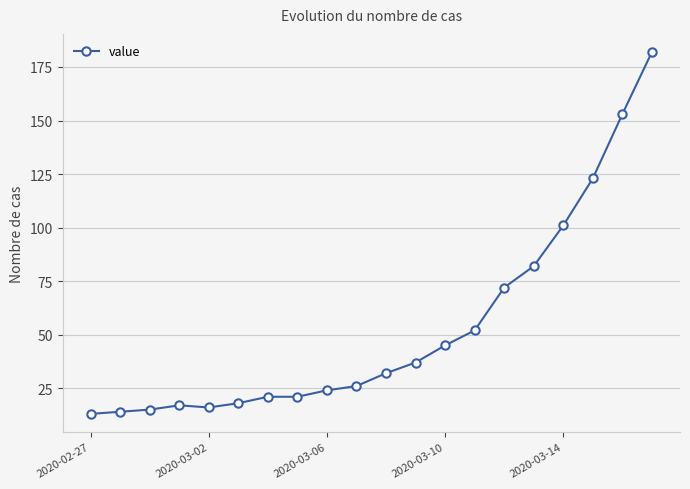

What is the value of the 6th point from the left?

18